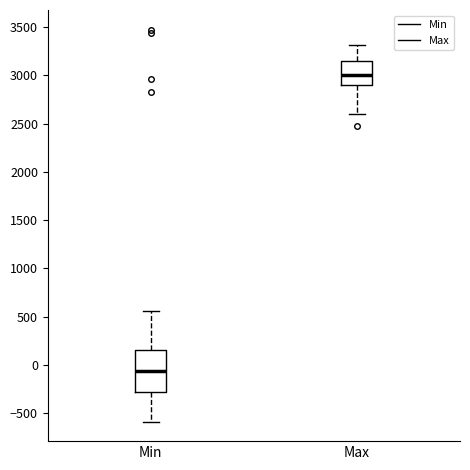

Where does the median line of the box for Max sit on the y-axis? The values are not printed on the chart, so give them approximately, as read against the axis.

3000